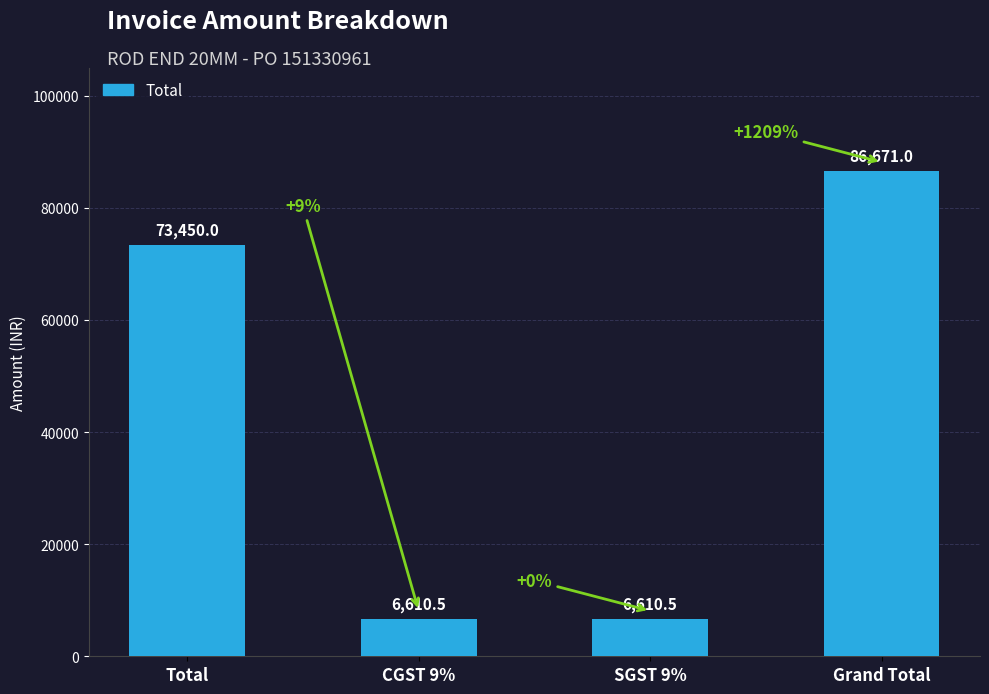

Reading left to right, extract all data points from this chart.

Total=73450.0	CGST 9%=6610.5	SGST 9%=6610.5	Grand Total=86671.0